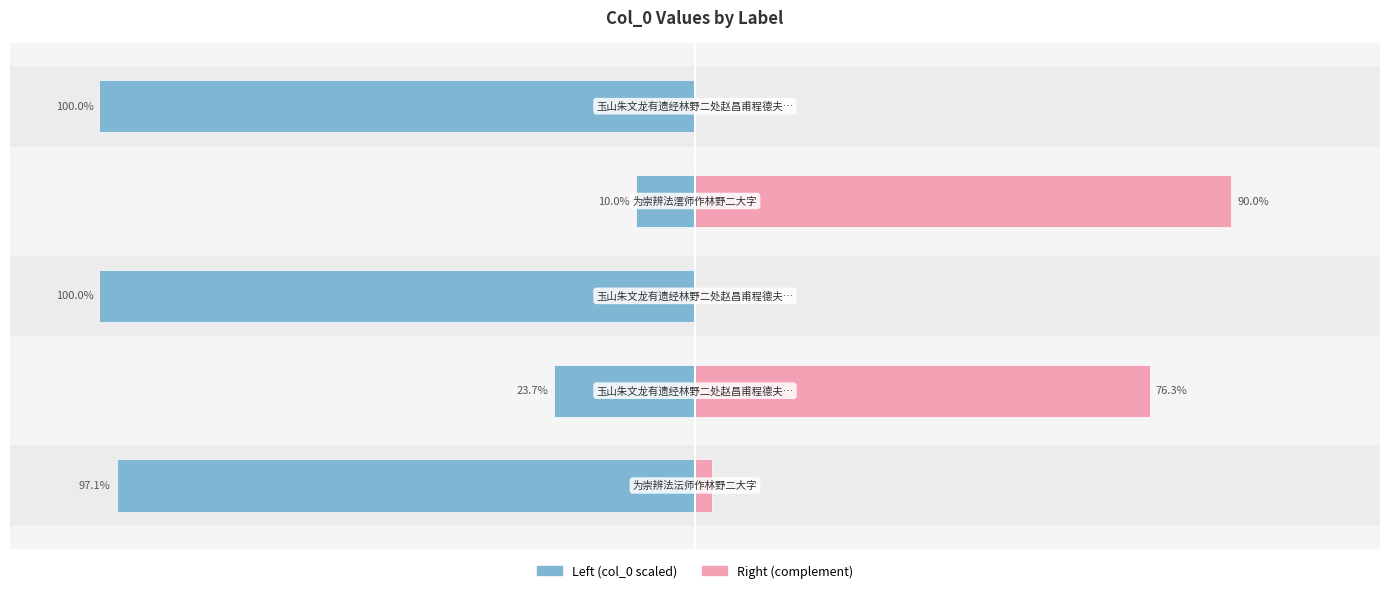

What is the difference between the second highest and minimum values in the col_0 (right) series?

76.3